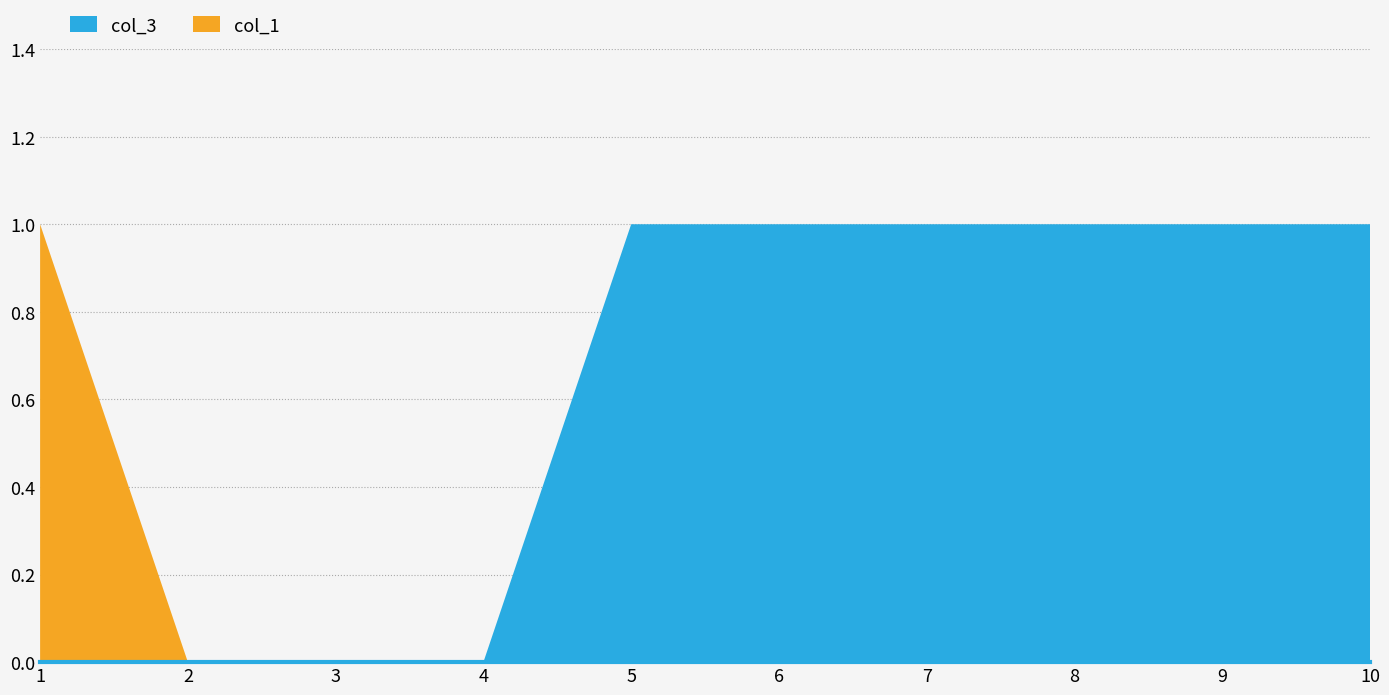

Is it true that col_3 equals 1 at 10?

True